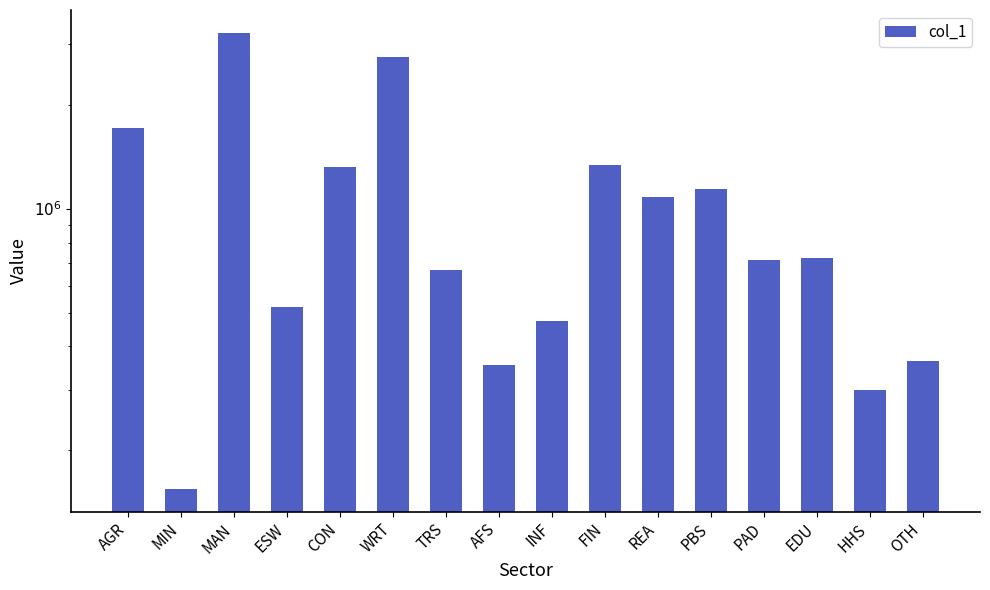

Read the value at AGR.

1716192.5